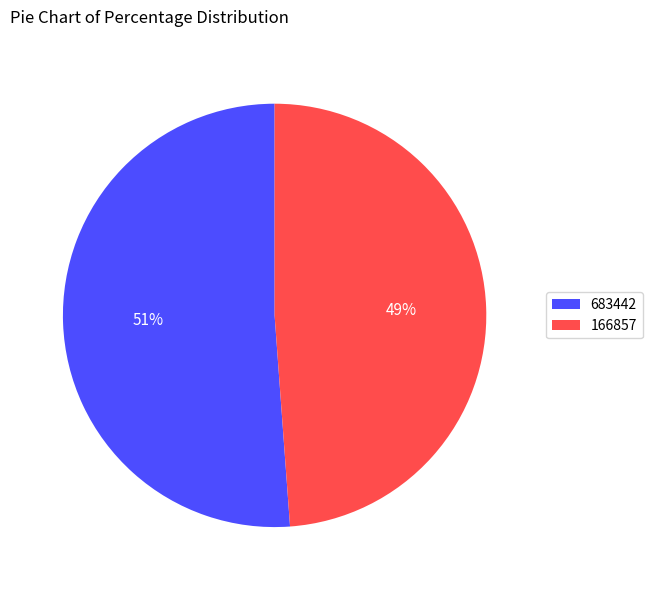

Approximately how many times larger is the value at 166857 compared to 683442?

1.0